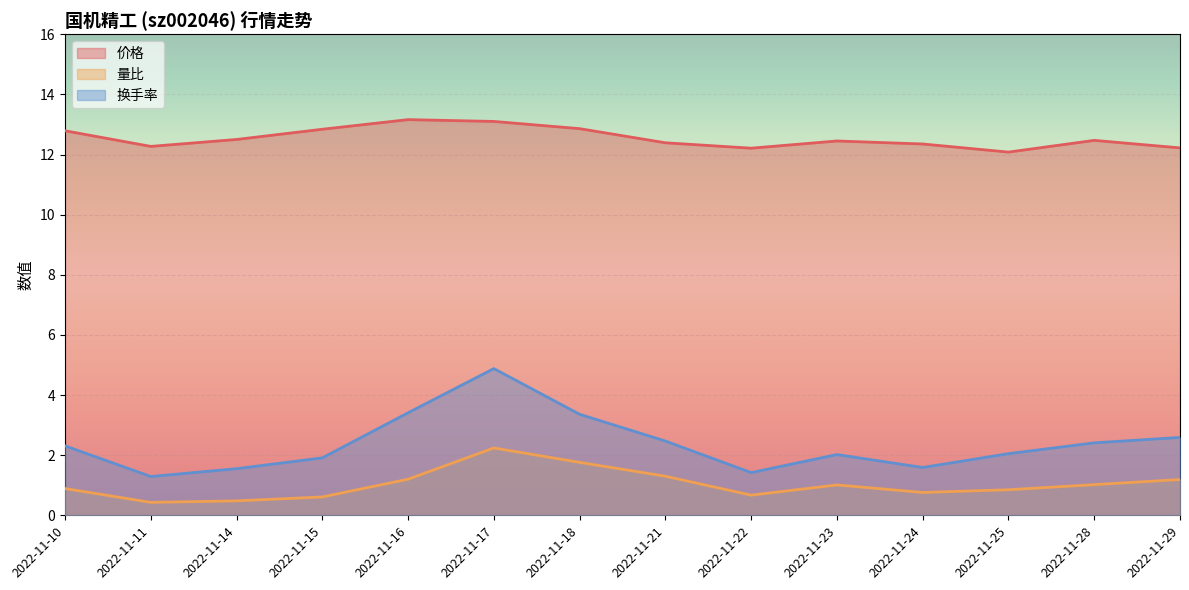

True or false: 价格 and 量比 cross at least once.

False